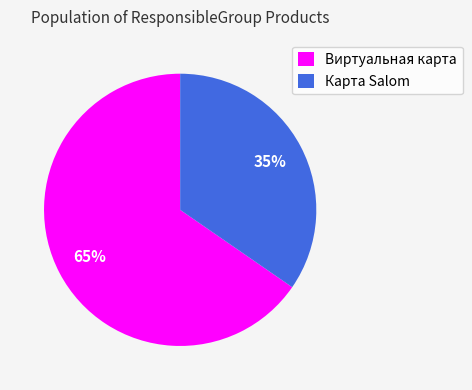

To the nearest percent, what percentage of the pie is Виртуальная карта?

65%